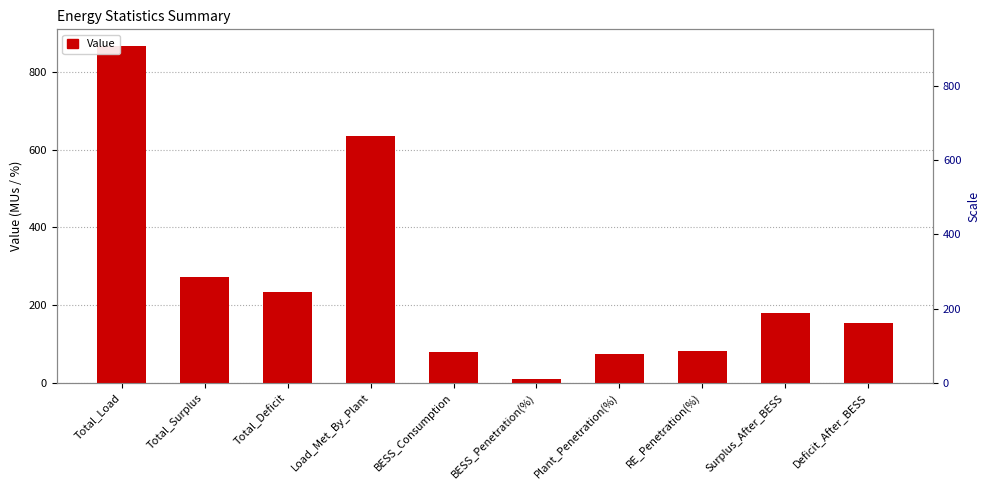

What is the value of the 6th bar from the left?

9.0